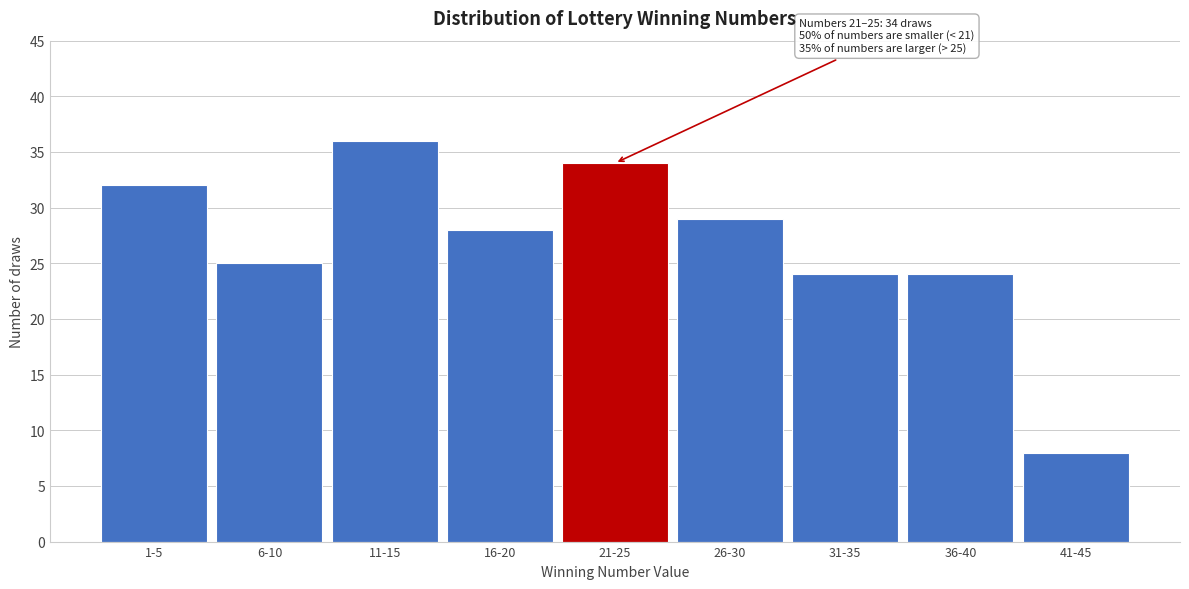

Reading right to left, extract all data points from this chart.

8	24	24	29	34	28	36	25	32